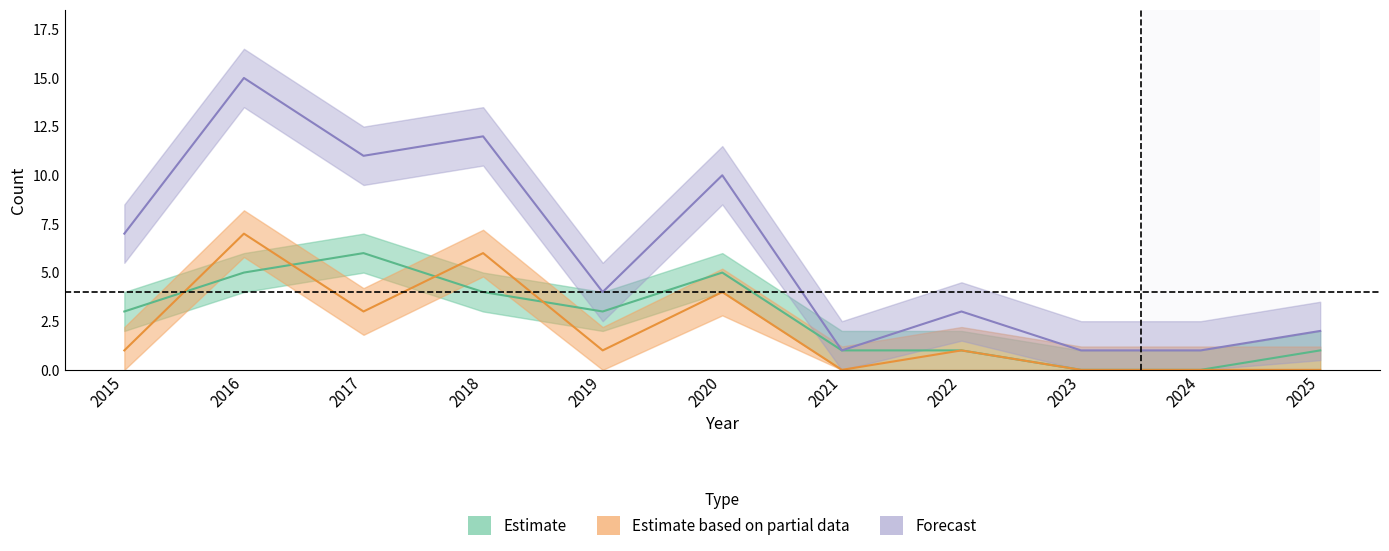

Count the Theft values in the range 1 to 5.

8